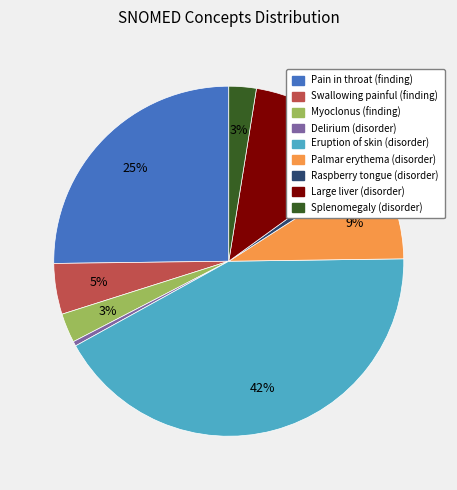

The Eruption of skin (disorder) slice represents 50% of the pie. True or false?

False